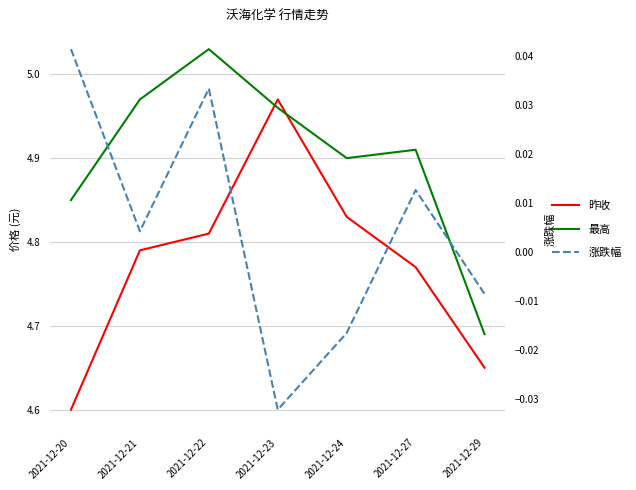

Rank the series by their maximum value, from highest to lowest.

最高, 昨收, 涨跌幅